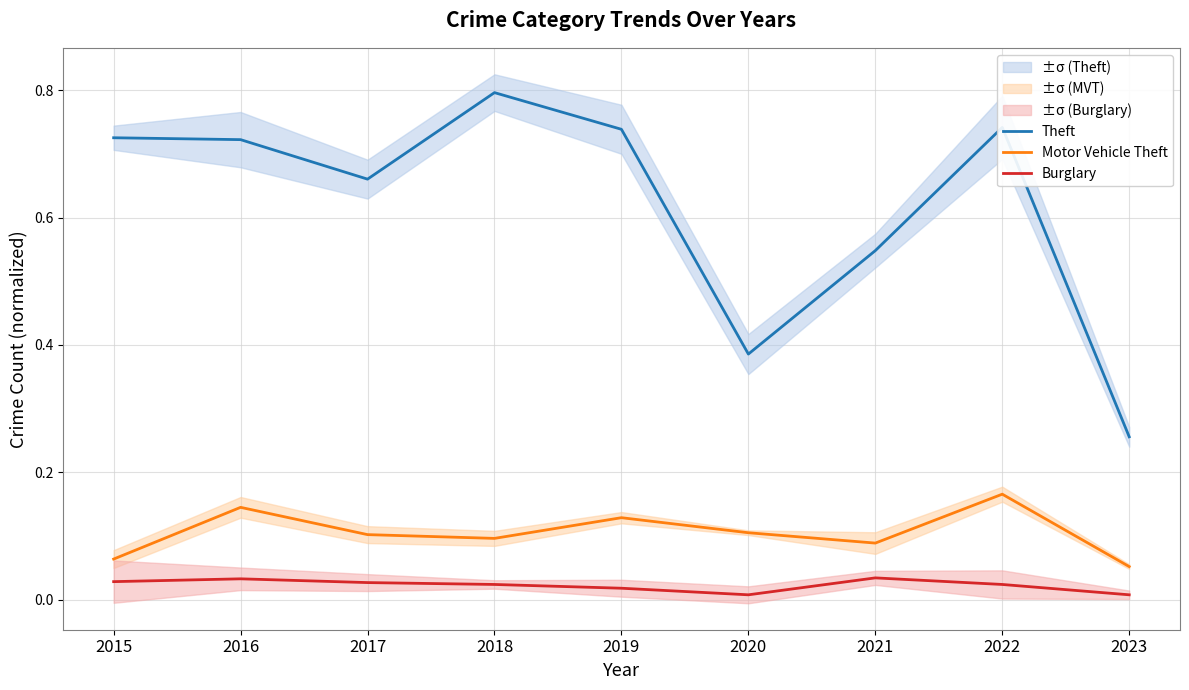

Reading right to left, what are all the values shown in this chart?

Theft: 2023=0.3	2022=0.7	2021=0.5	2020=0.4	2019=0.7	2018=0.8	2017=0.7	2016=0.7	2015=0.7
Motor Vehicle Theft: 2023=0.1	2022=0.2	2021=0.1	2020=0.1	2019=0.1	2018=0.1	2017=0.1	2016=0.1	2015=0.1
Burglary: 2023=0.0	2022=0.0	2021=0.0	2020=0.0	2019=0.0	2018=0.0	2017=0.0	2016=0.0	2015=0.0